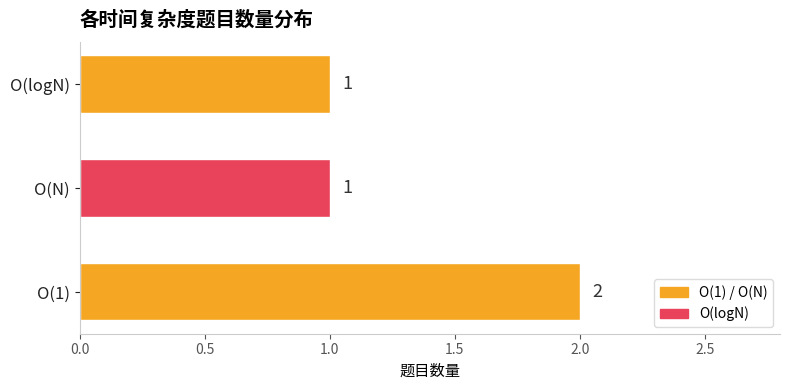

How many bars are there in total?

3